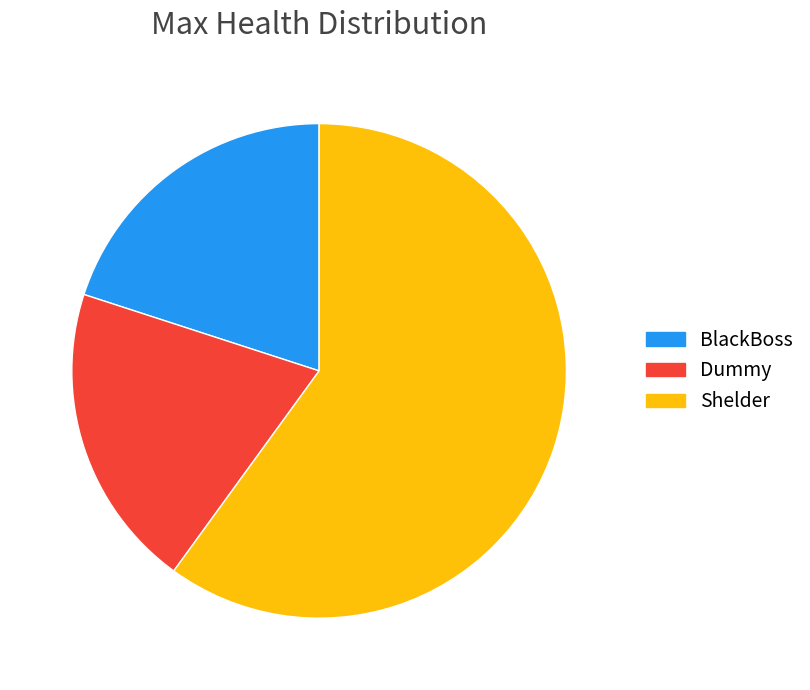

Between BlackBoss and Shelder, which is larger?

Shelder